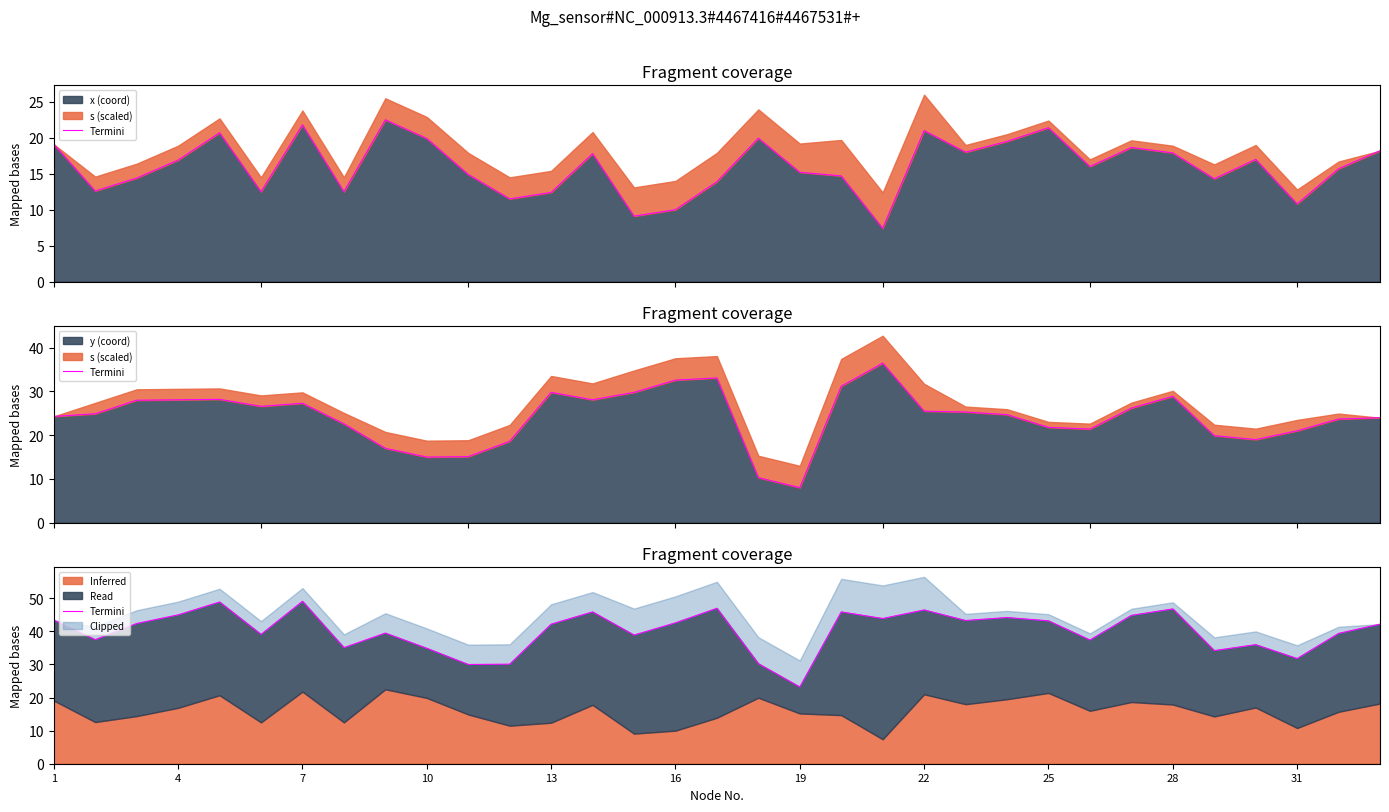

How many interior local valleys (lower than both neighbors) does the data have?

11